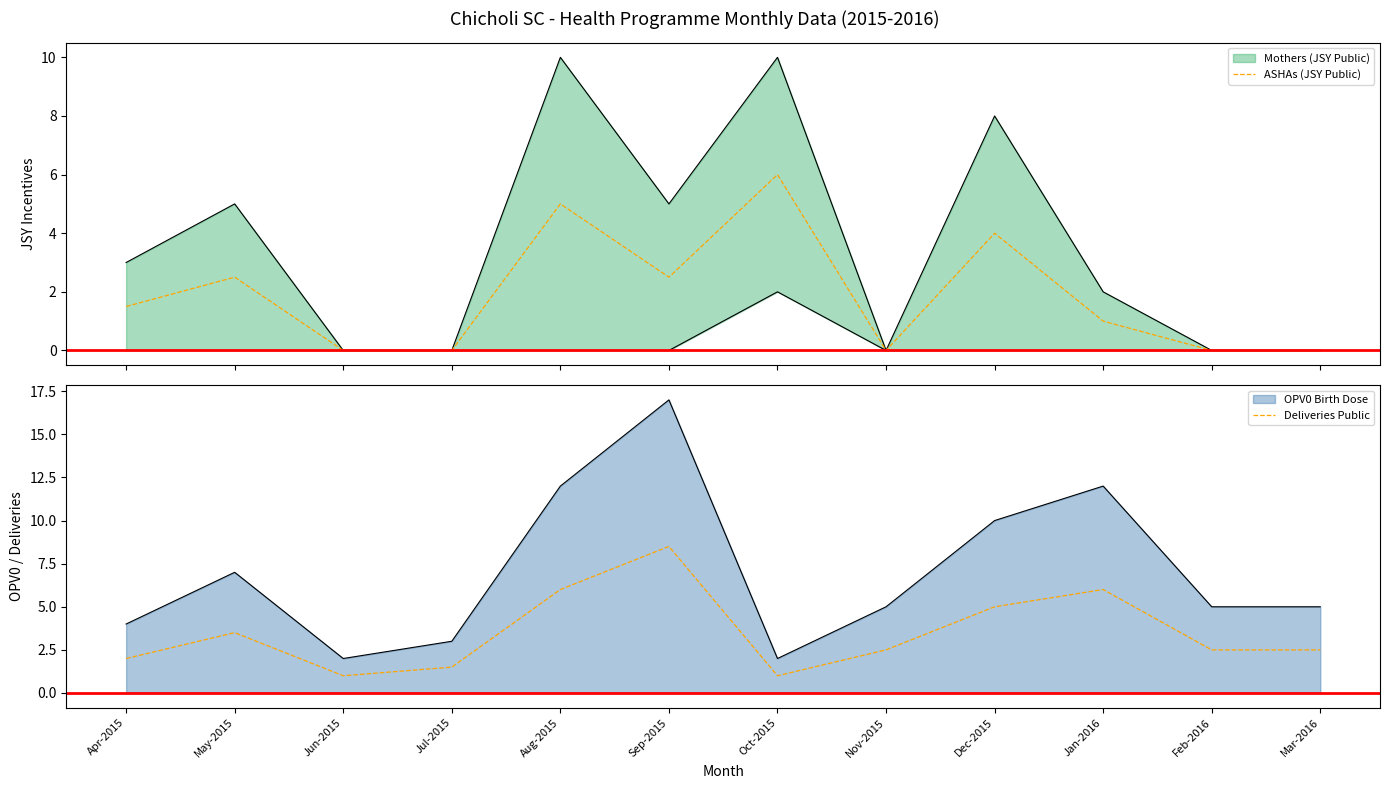

Read the ASHAs (JSY Public) value at Sep-2015.

2.5